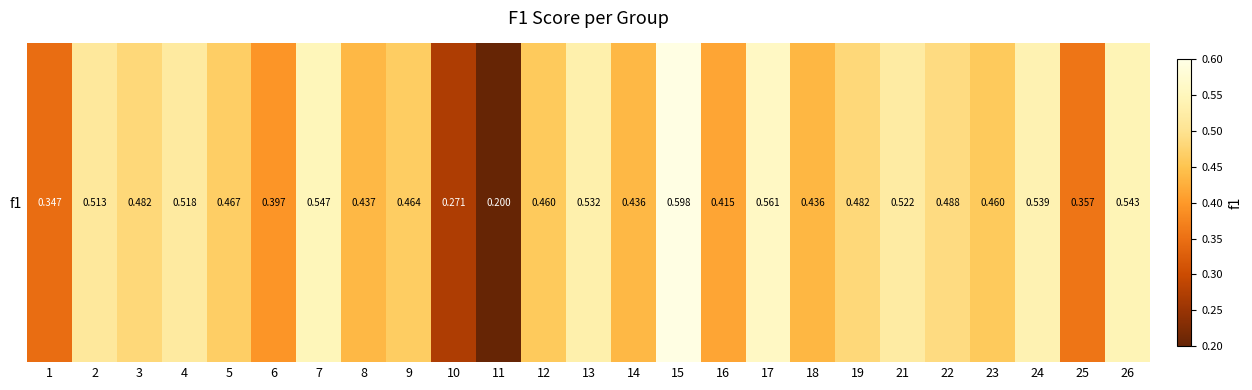

What is the smallest value displayed?

0.2